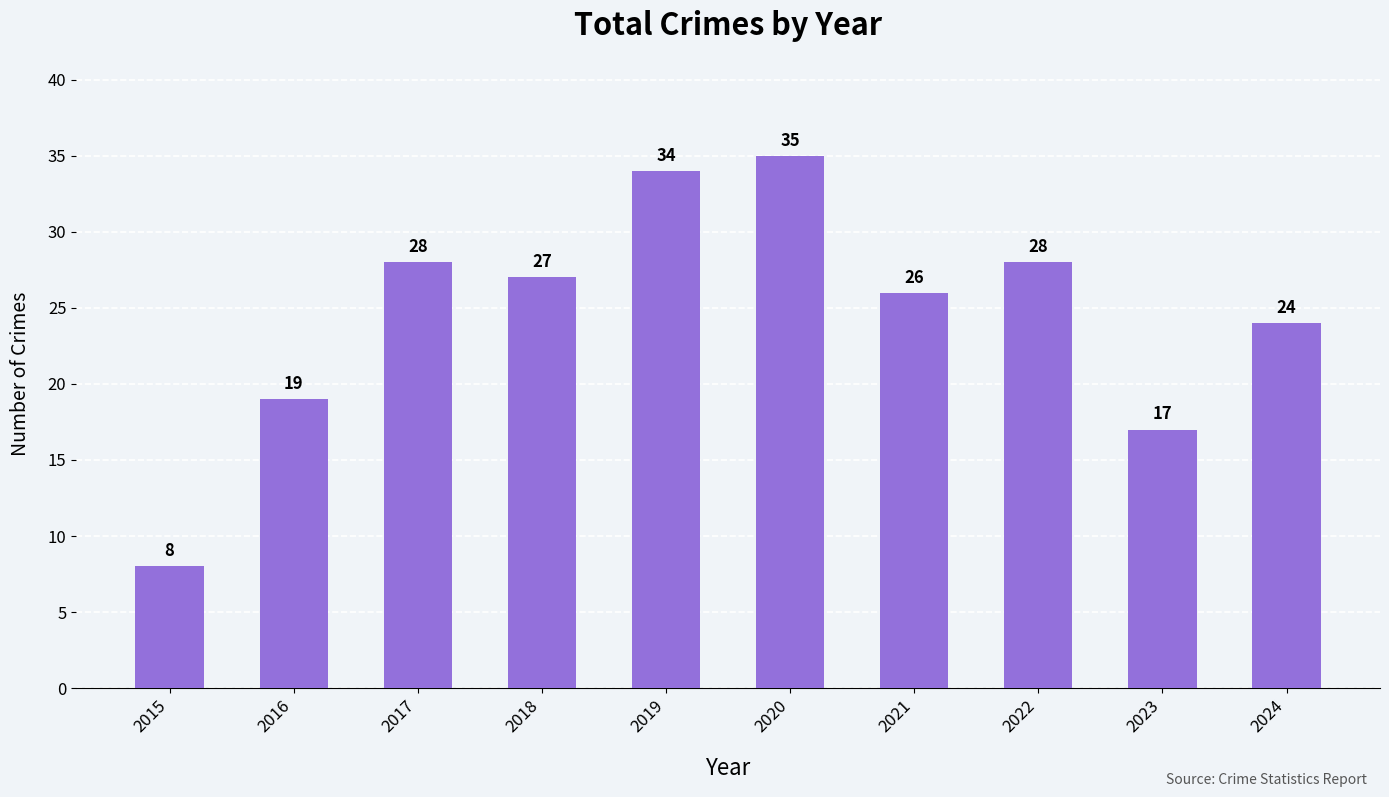

Reading left to right, what are all the values shown in this chart?

8	19	28	27	34	35	26	28	17	24